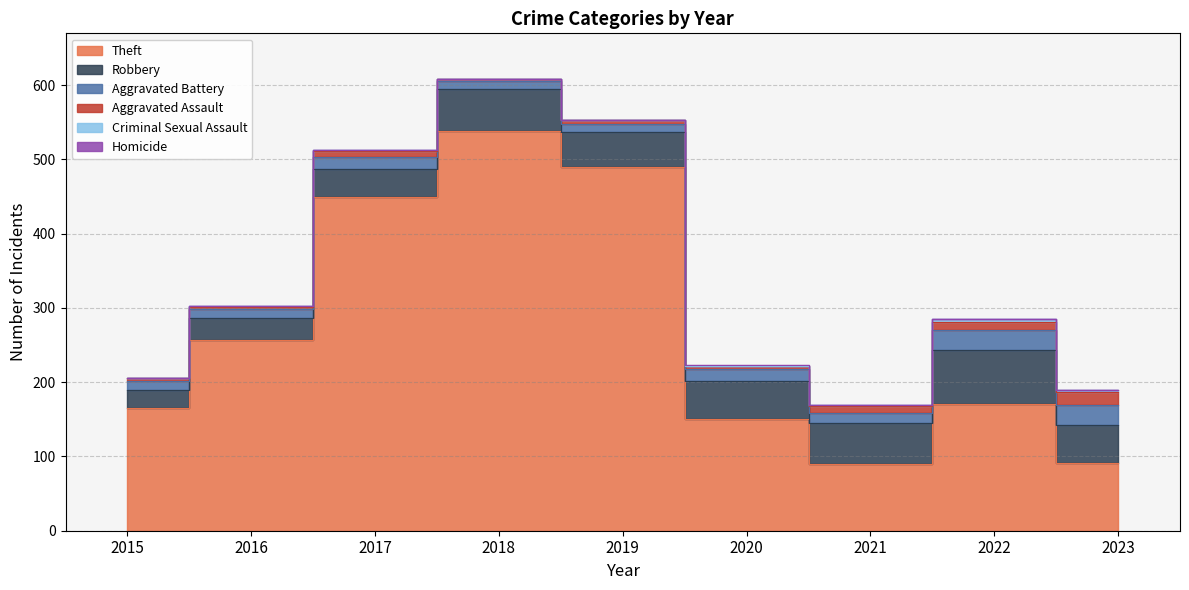

What is the sum of the Aggravated Assault values at 2023 and 2019?

22